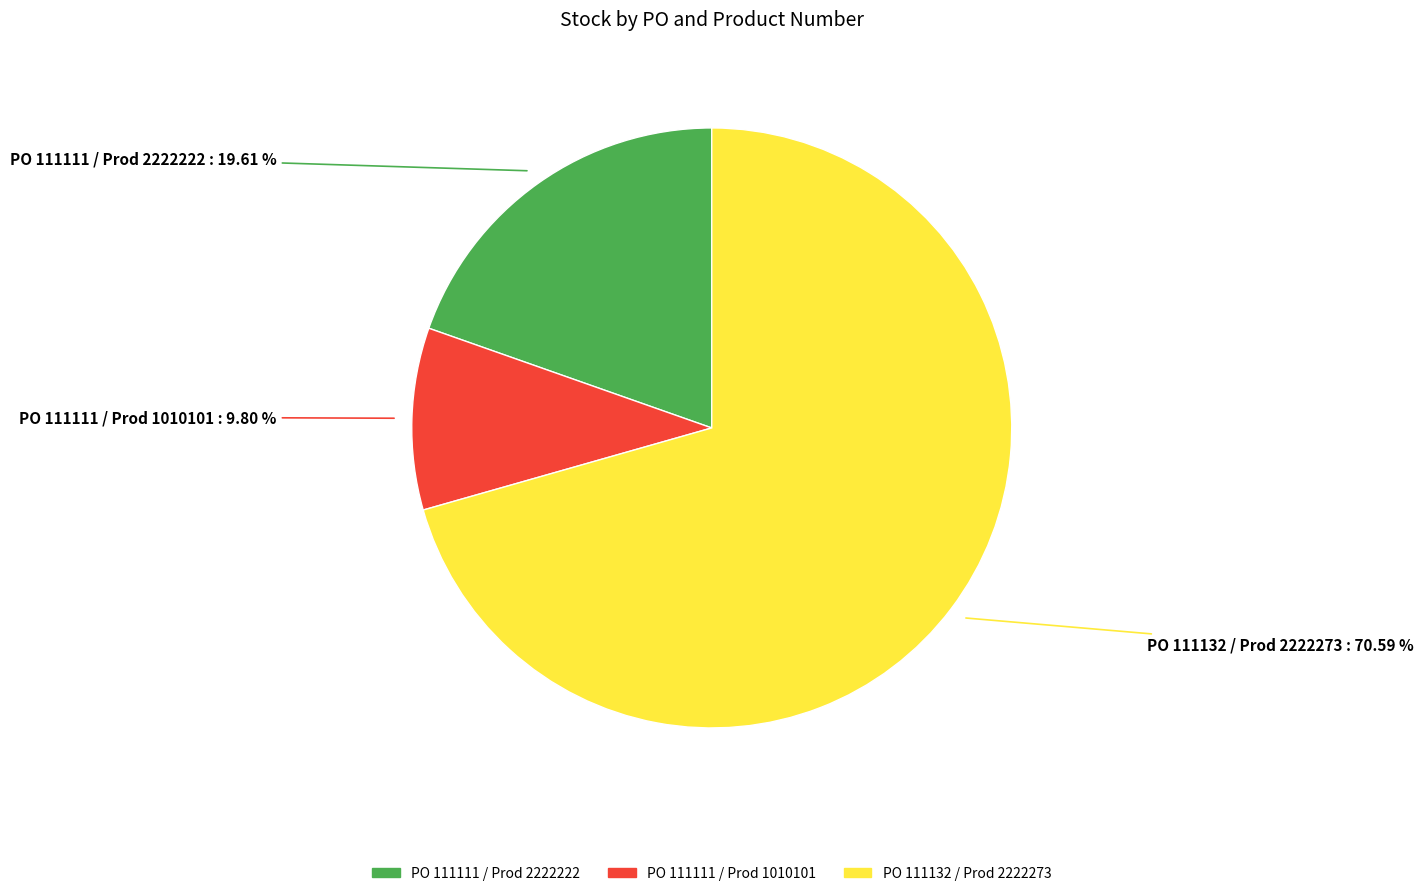

Does any single category account for the majority?

Yes